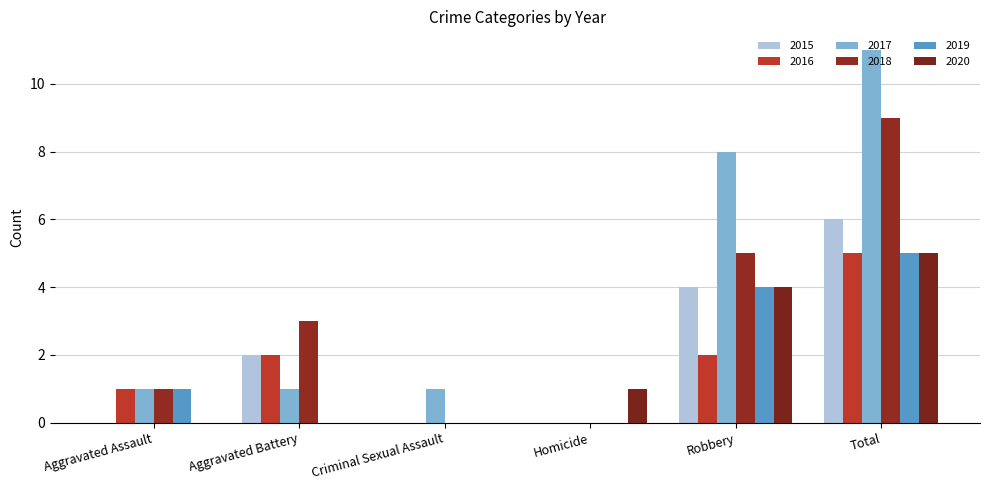

The value of 2016 at Aggravated Battery is 2. True or false?

True